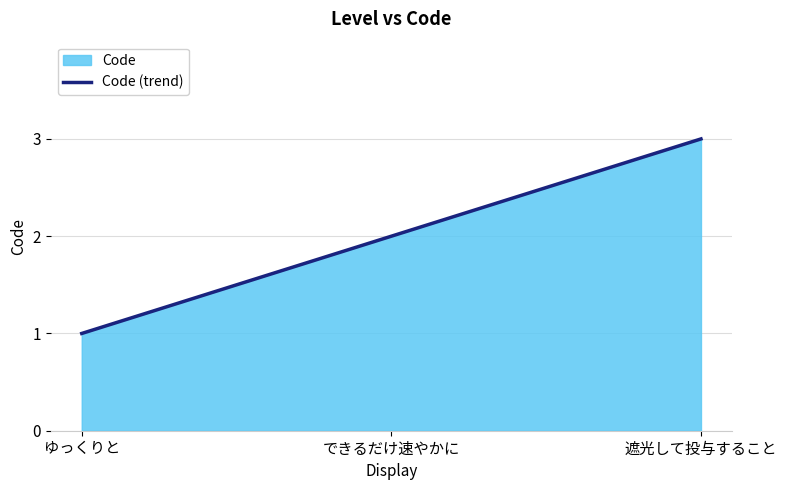

Between できるだけ速やかに and 遮光して投与すること, which is larger?

遮光して投与すること